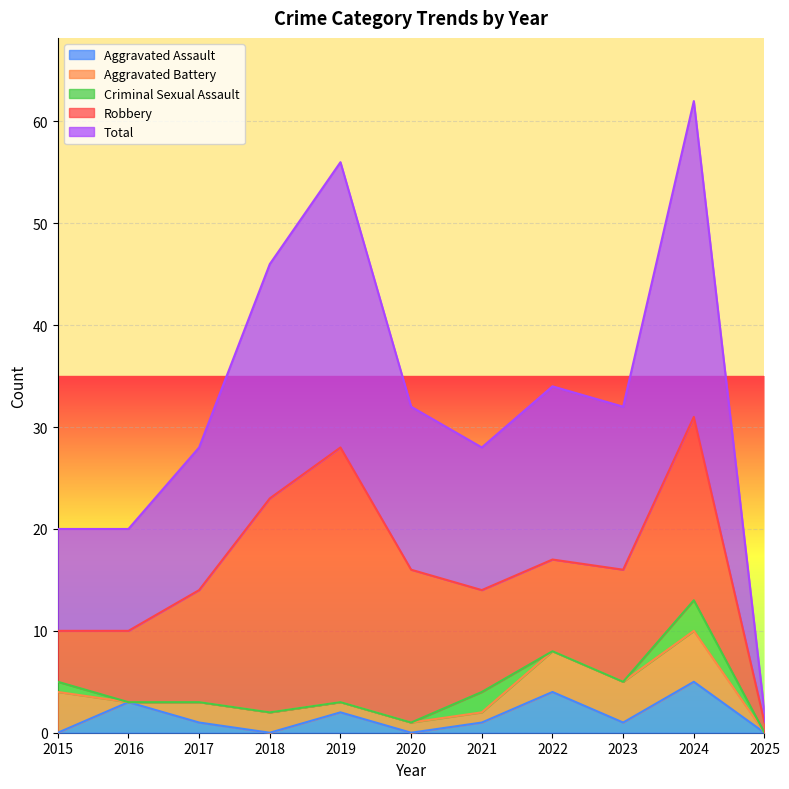

What is the value of the Aggravated Battery point at the 10th from the left?

5